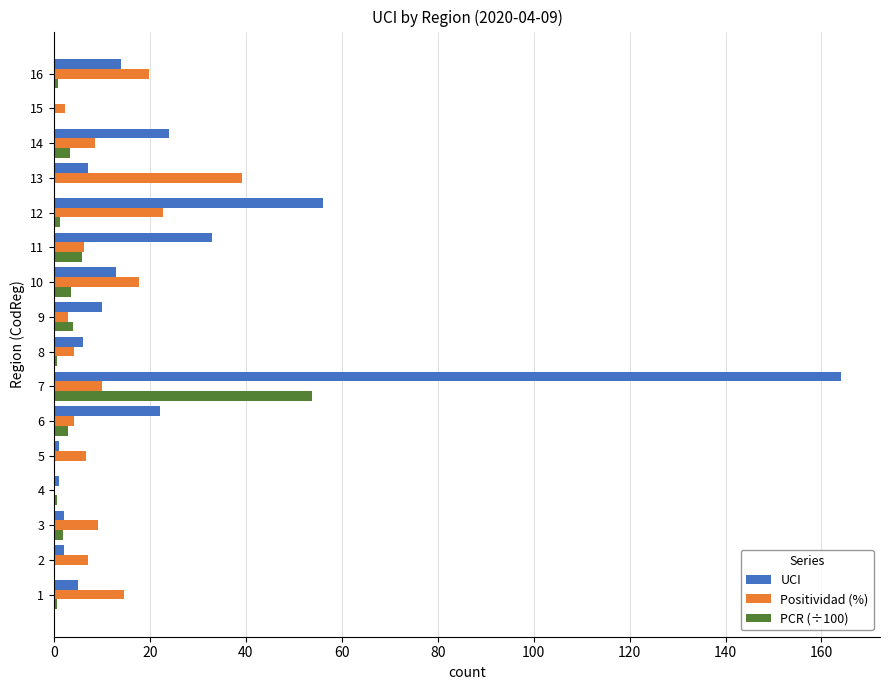

Between 7 and 8, which series saw the biggest shift?

UCI